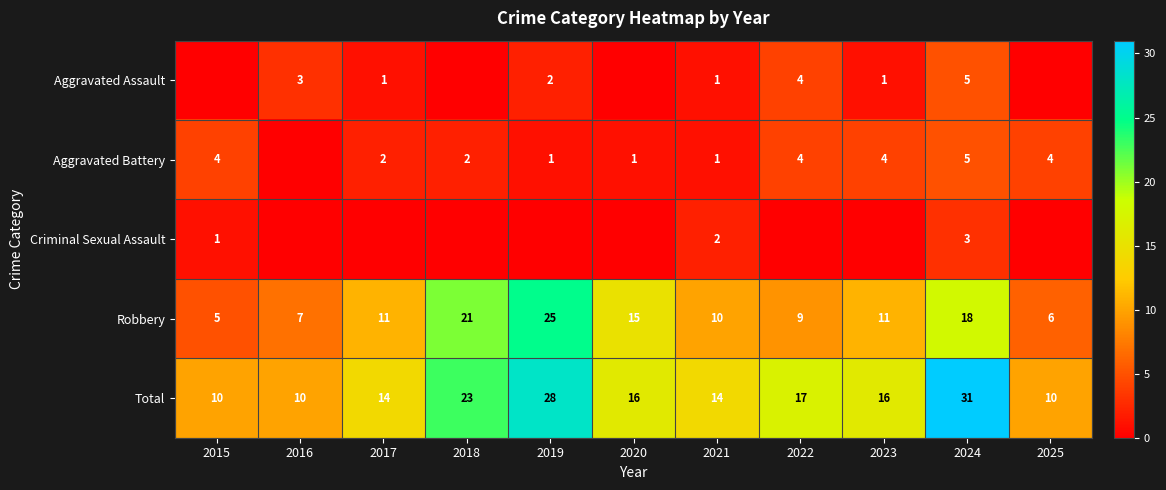

What is the maximum value for Robbery?

25